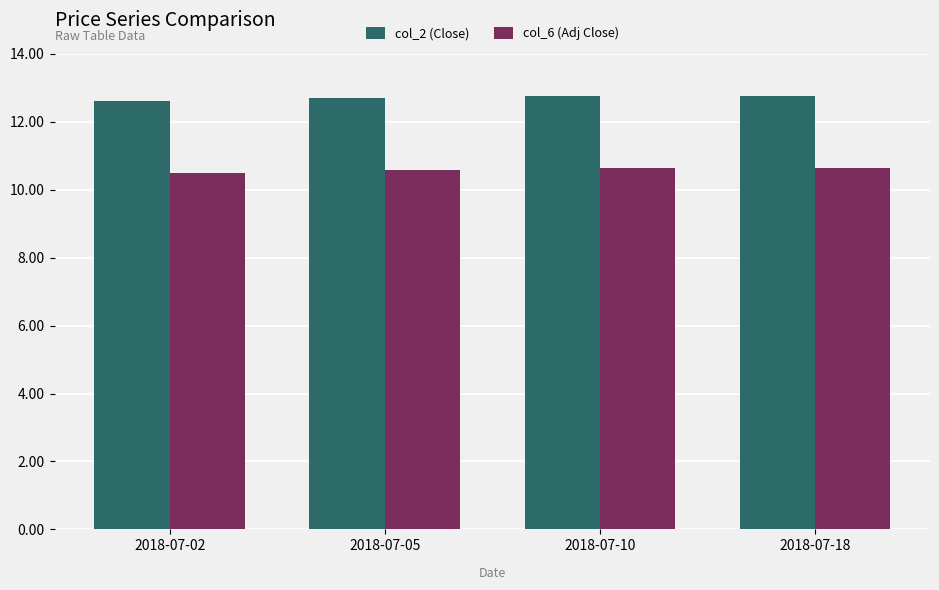

What is the value of the col_2 (Close) bar at the 2nd from the left?

12.7